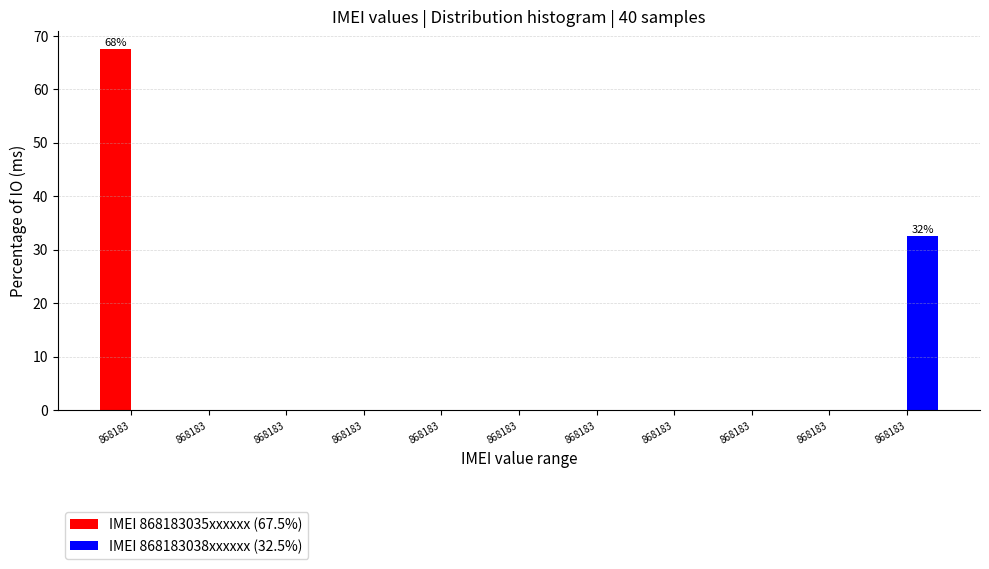

How many distinct data groups are displayed?

2